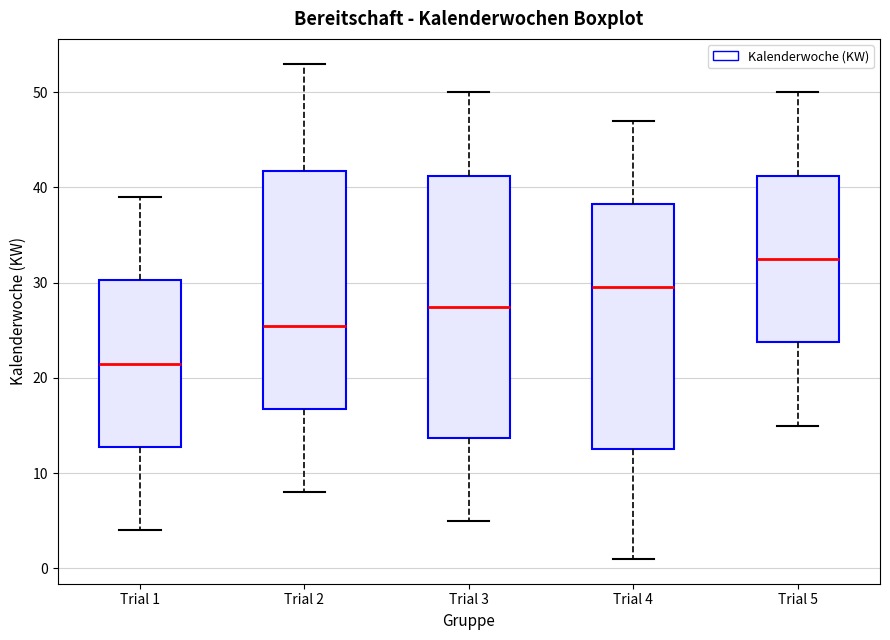

Which box's median line is the lowest?

Trial 1